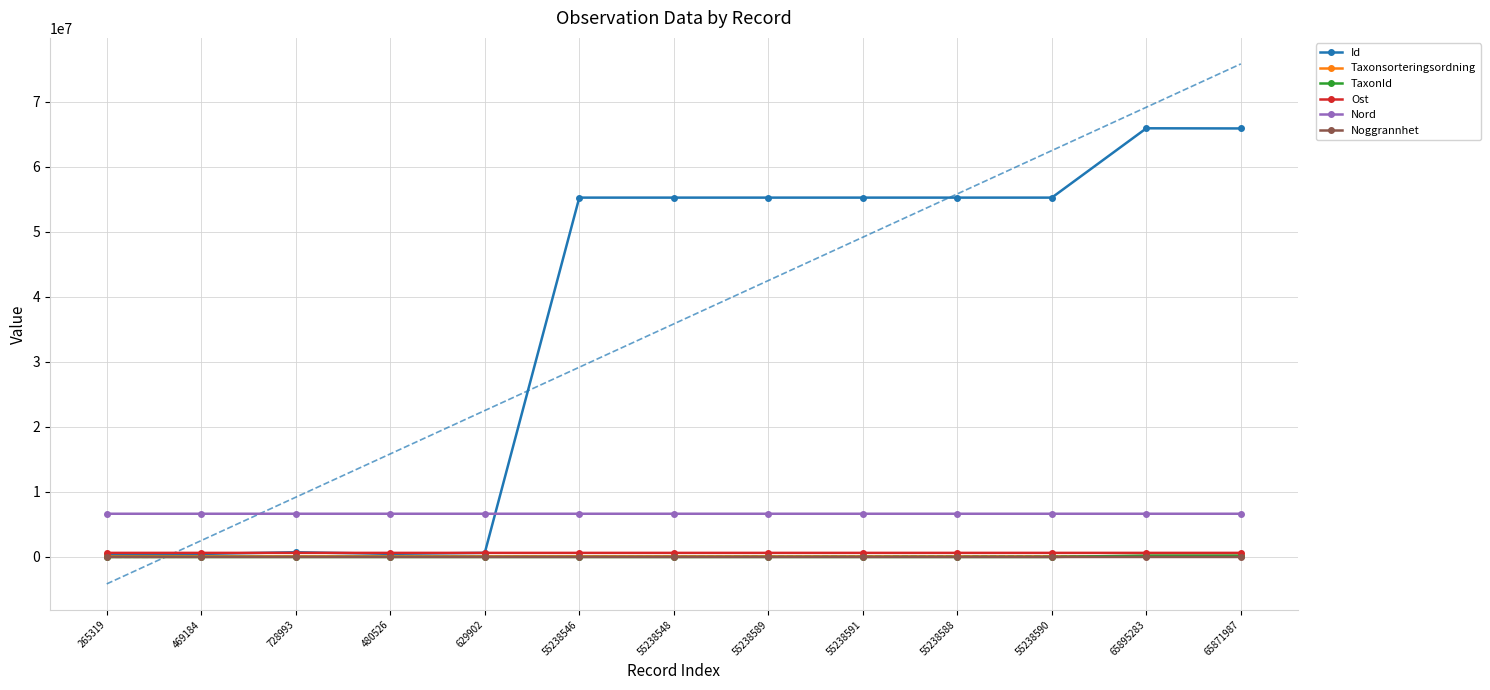

Between 728993 and 55238588, which series saw the biggest shift?

Id